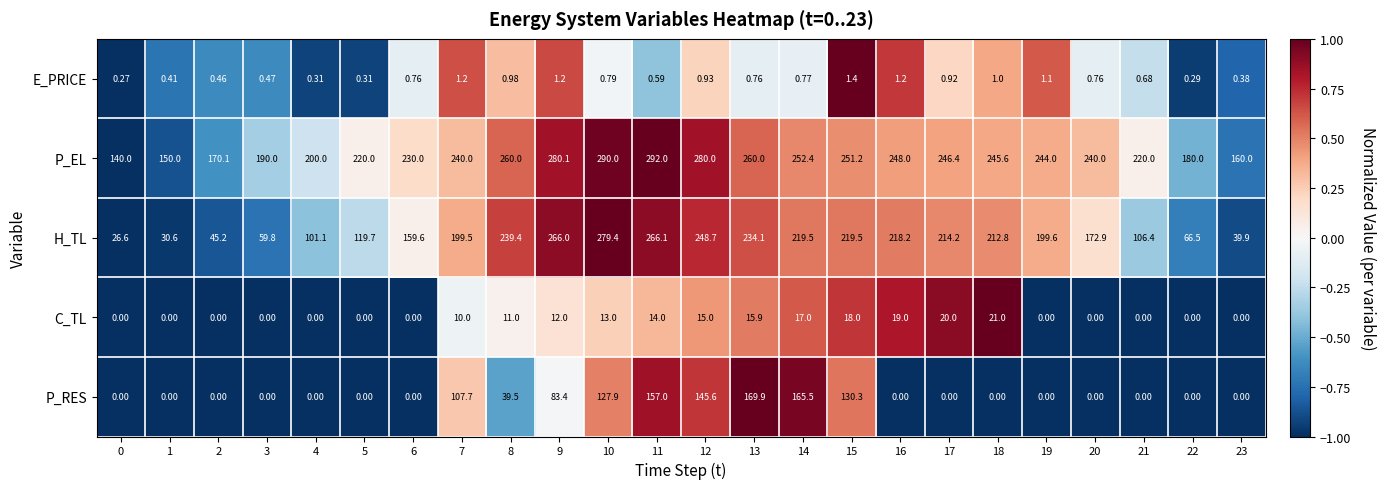

Between 2 and 13, which series saw the biggest shift?

H_TL